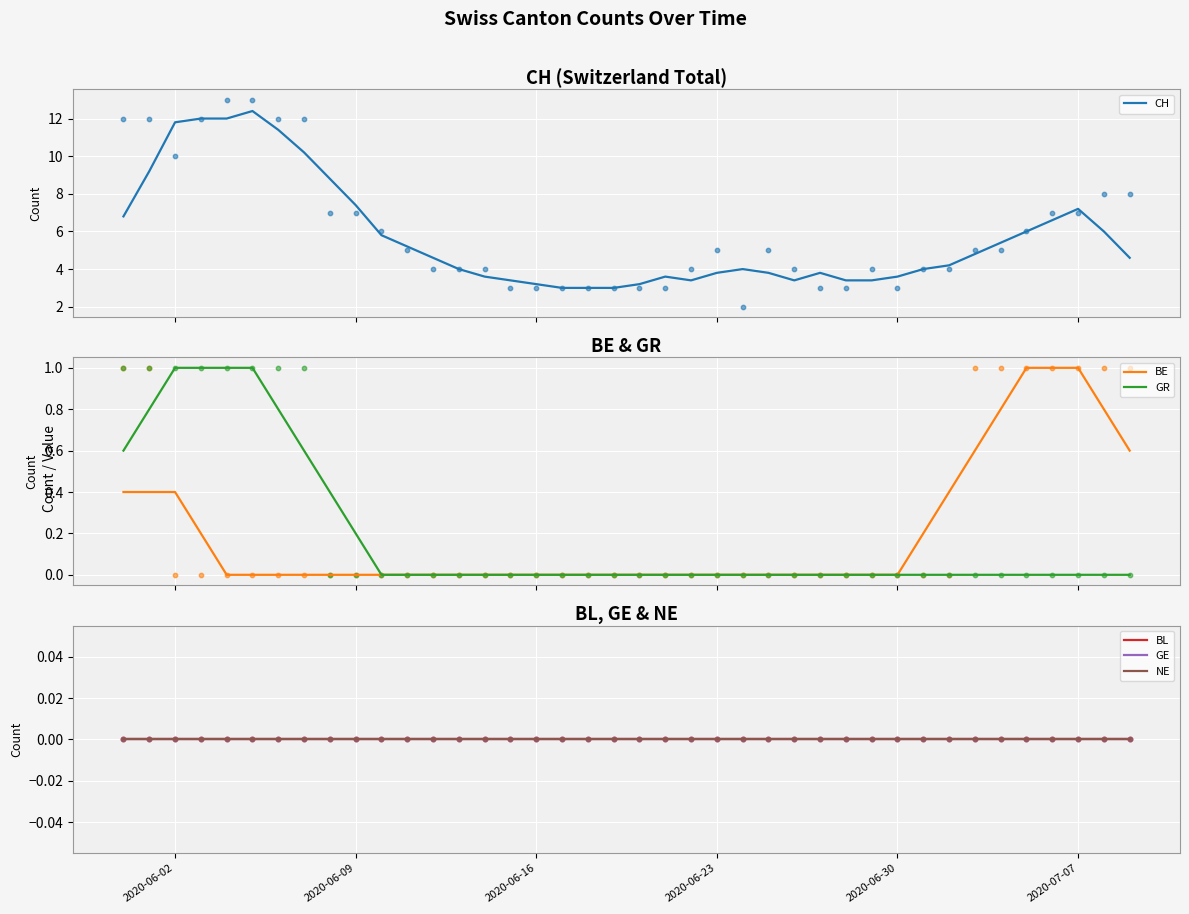

Which series reaches the minimum Y coordinate?

BE